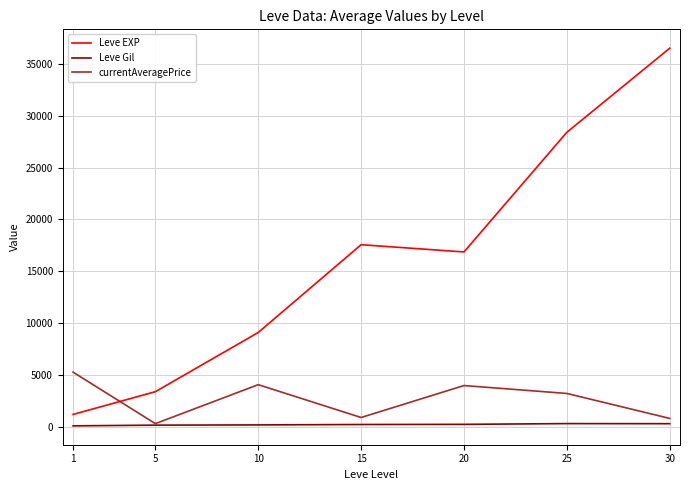

Which series has the largest range (max minus min)?

Leve EXP